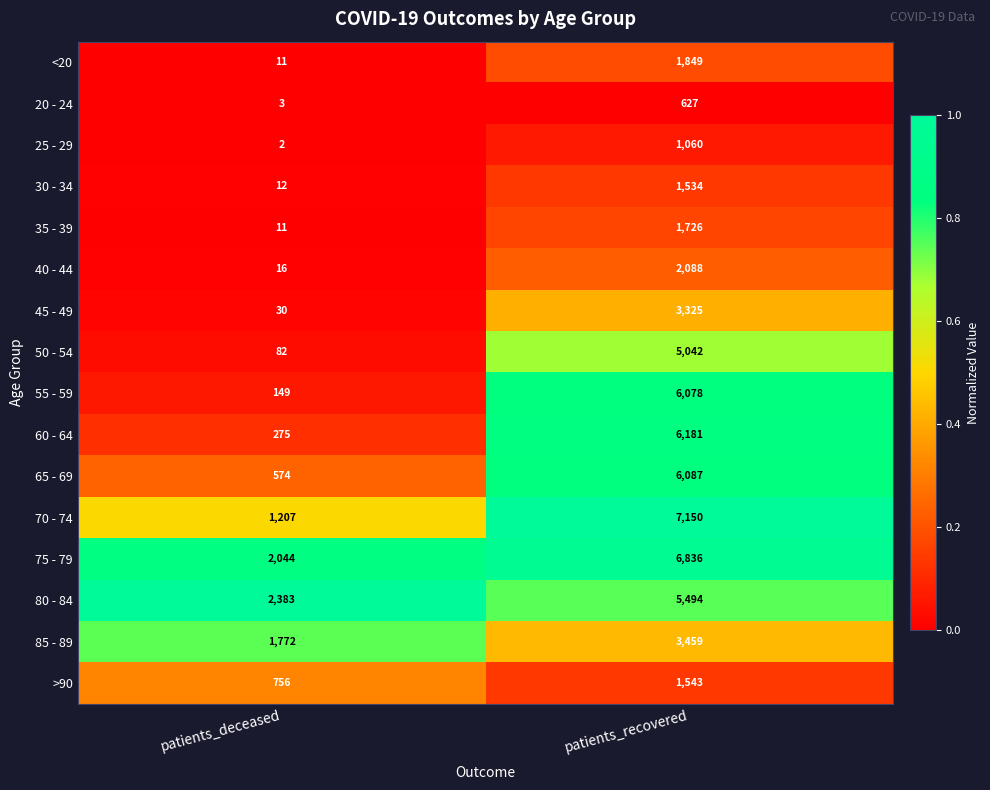

Which label corresponds to the smallest value in the chart?

patients_deceased